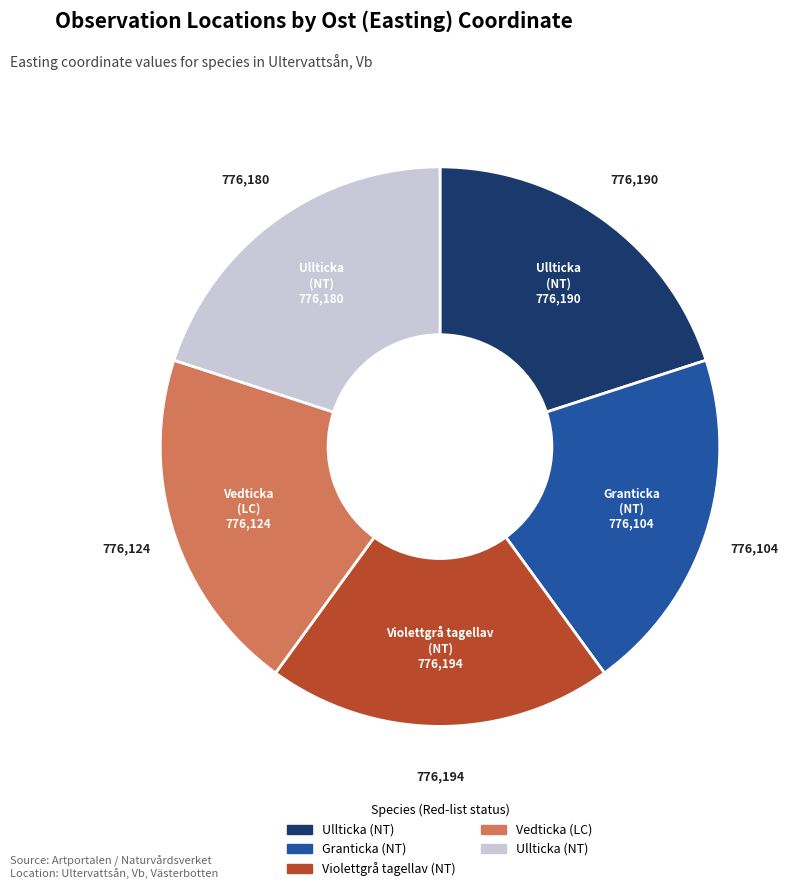

Is there a majority slice in this chart?

No